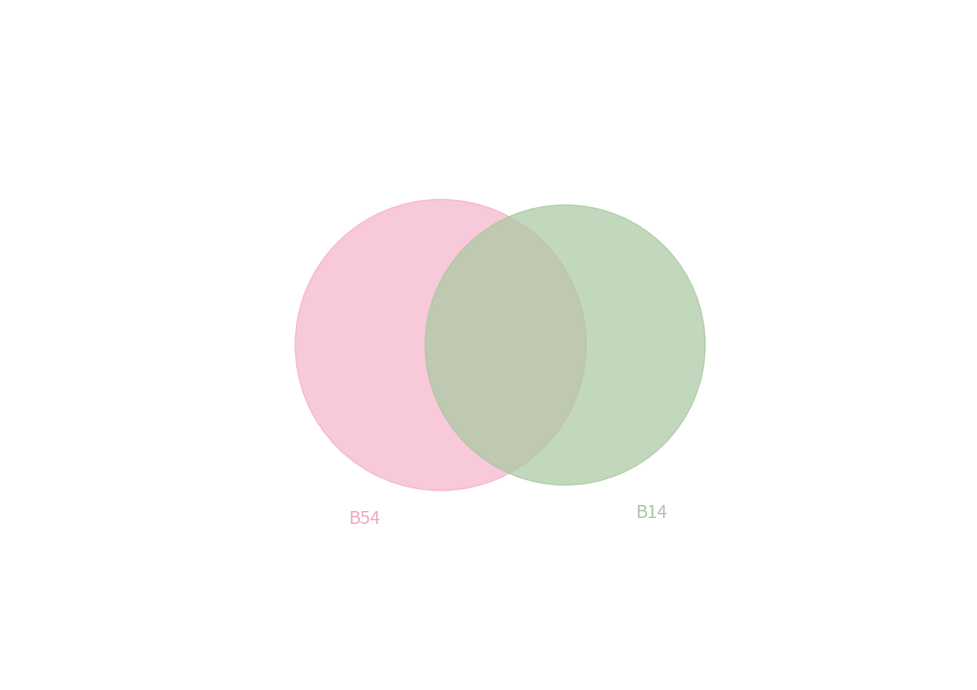

To the nearest percent, what percentage of the pie is B54?

28%